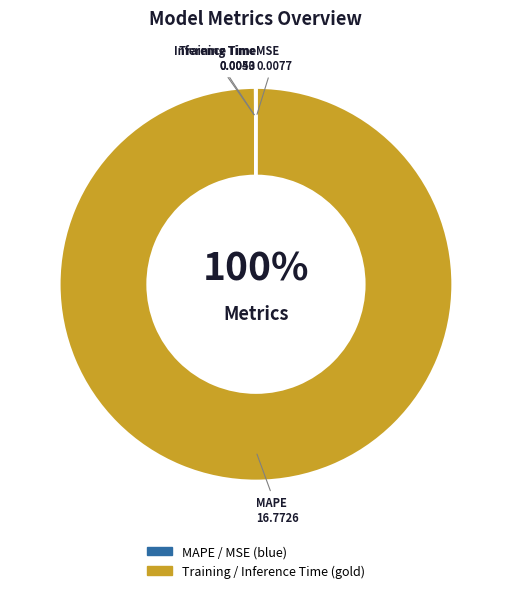

True or false: Inference Time accounts for 0% of the total.

True